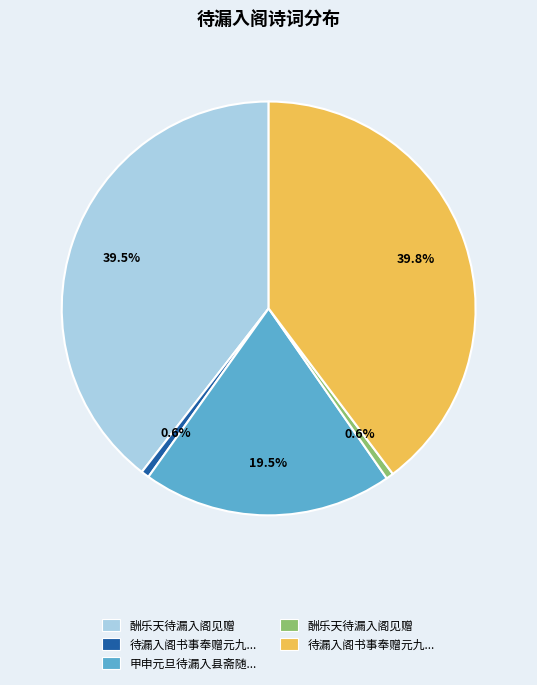

Is there any slice that represents more than half of the pie?

No